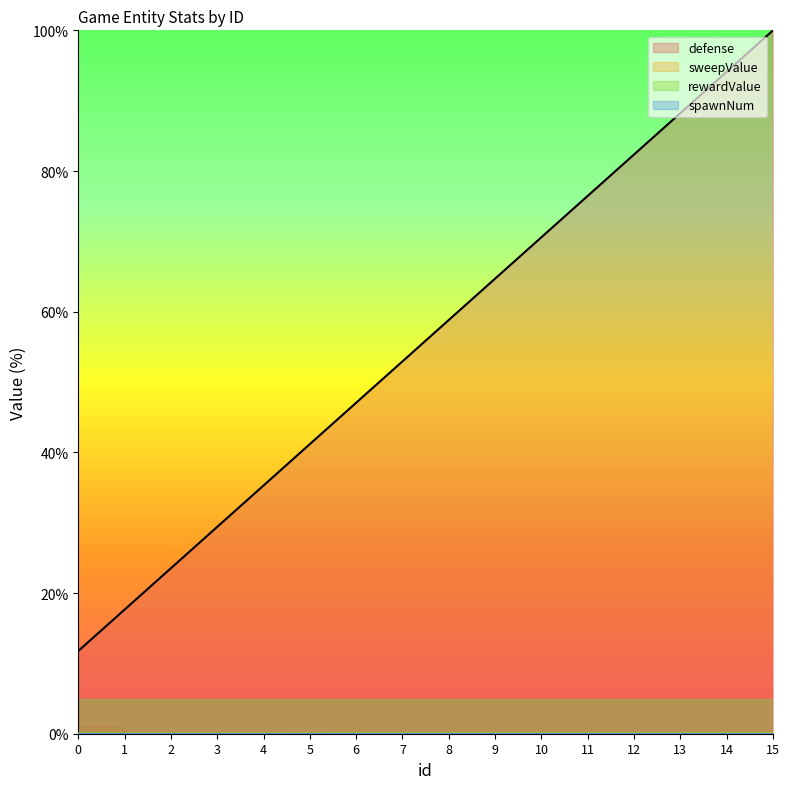

True or false: sweepValue has more than 2 interior local peaks.

False